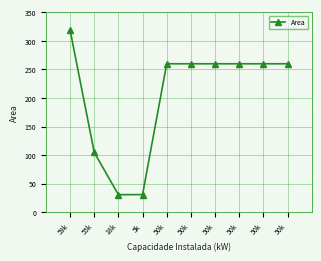

Rank the categories by value from lowest to highest.

18k, 5k, 55k, 50k, 50k, 50k, 50k, 50k, 50k, 59k